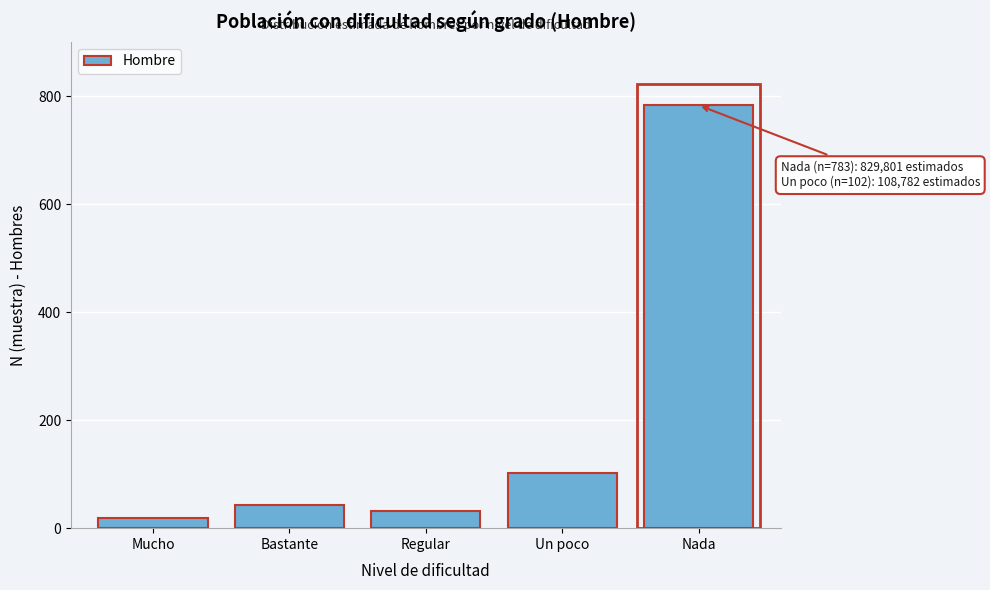

Reading left to right, what are all the values shown in this chart?

Mucho=19	Bastante=42	Regular=31	Un poco=102	Nada=783